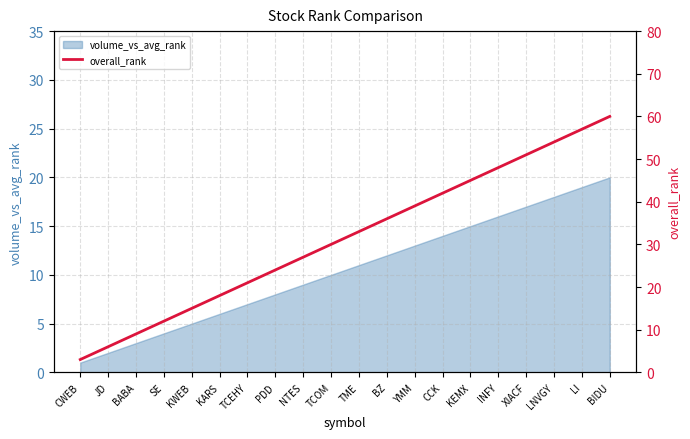

What is the sum of all values?

630